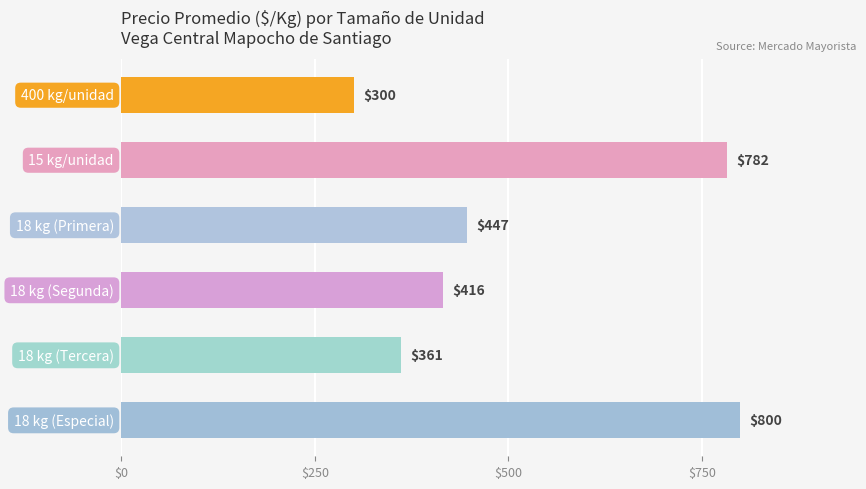

What is the value of the 2nd bar from the top?

782